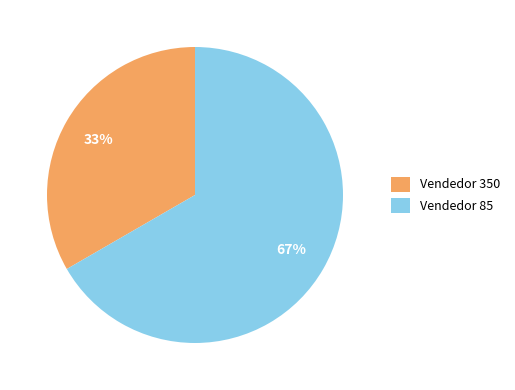

To the nearest percent, what percentage of the pie is Vendedor 85?

67%